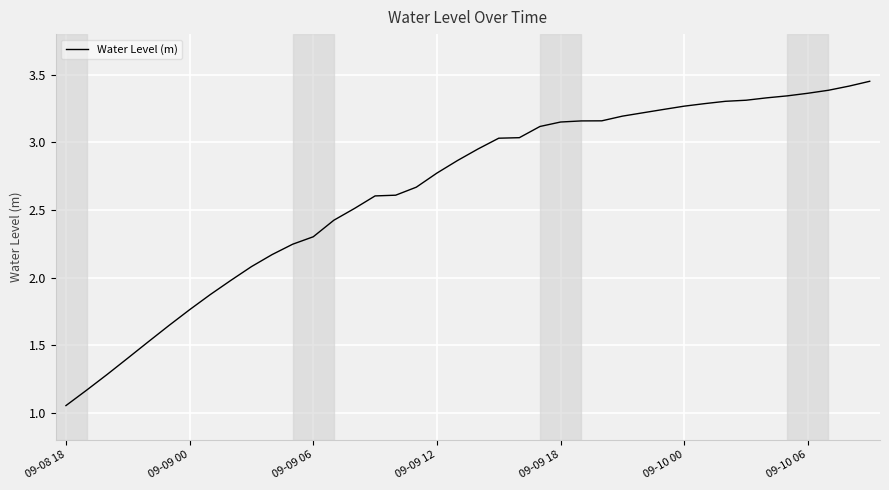

What is the difference between the maximum and minimum values?

2.4